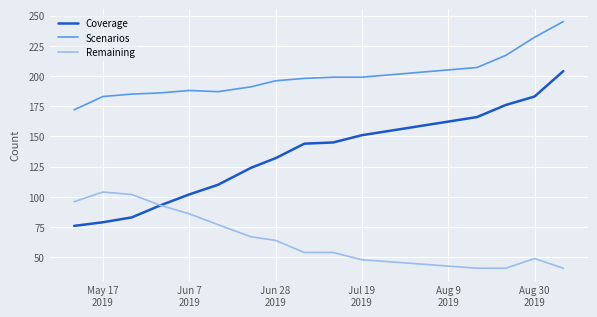

True or false: Remaining and Scenarios cross at least once.

False